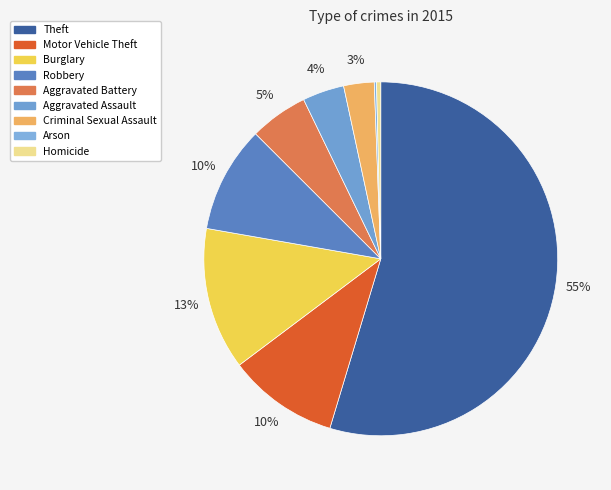

To the nearest percent, what percentage of the pie is Motor Vehicle Theft?

10%